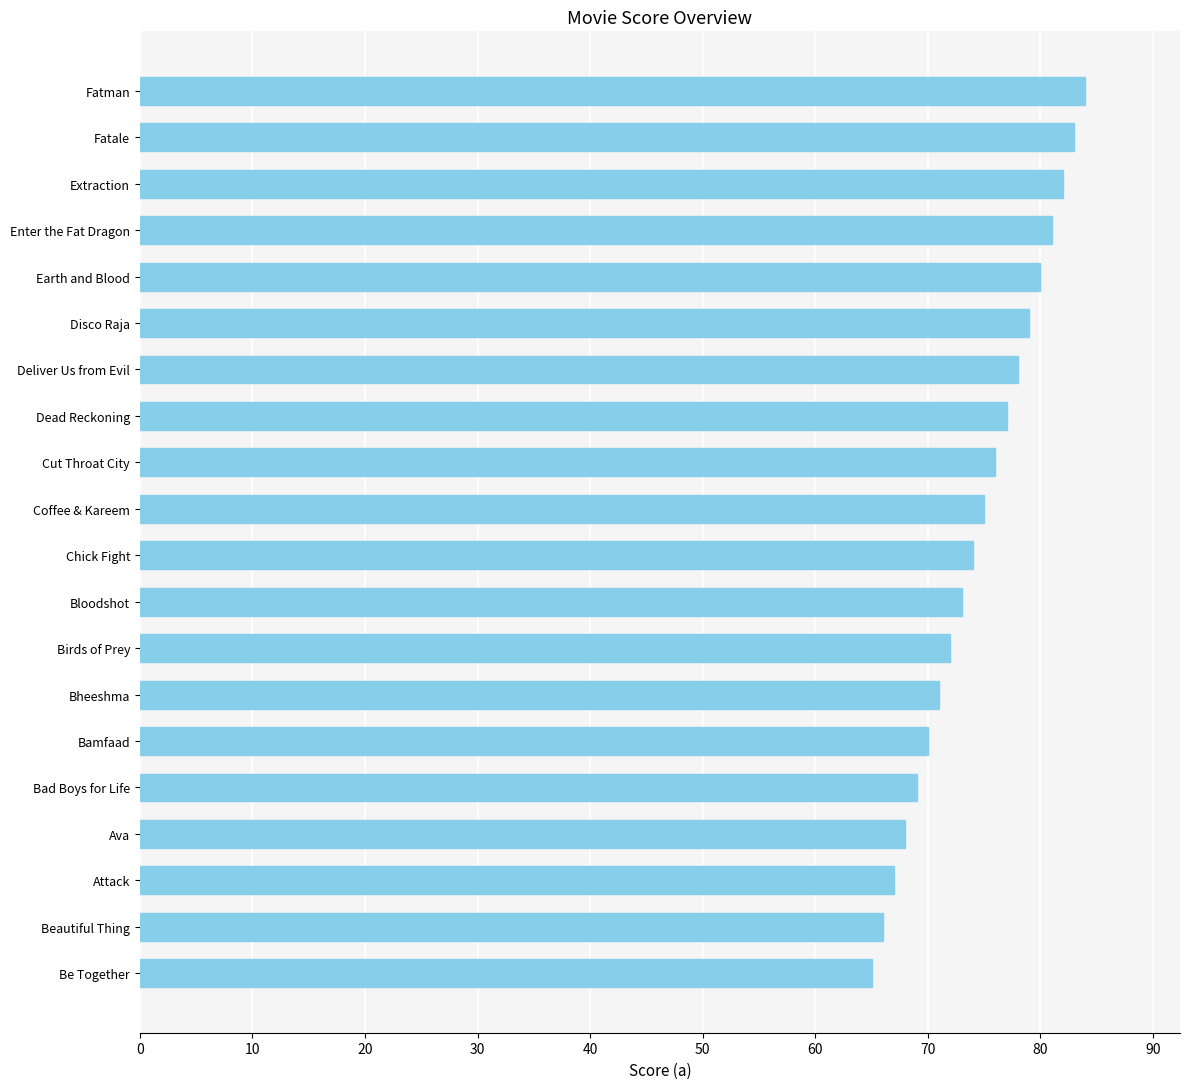

Is it true that the value at Attack is 34?

False